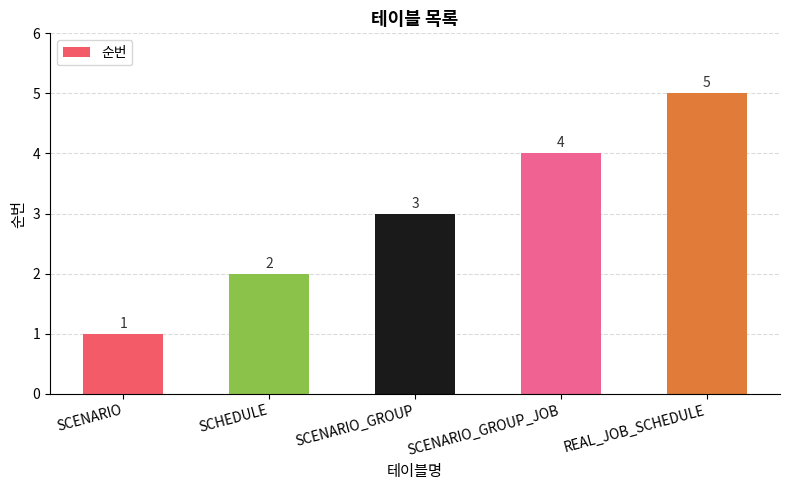

What is the sum of all values?

15